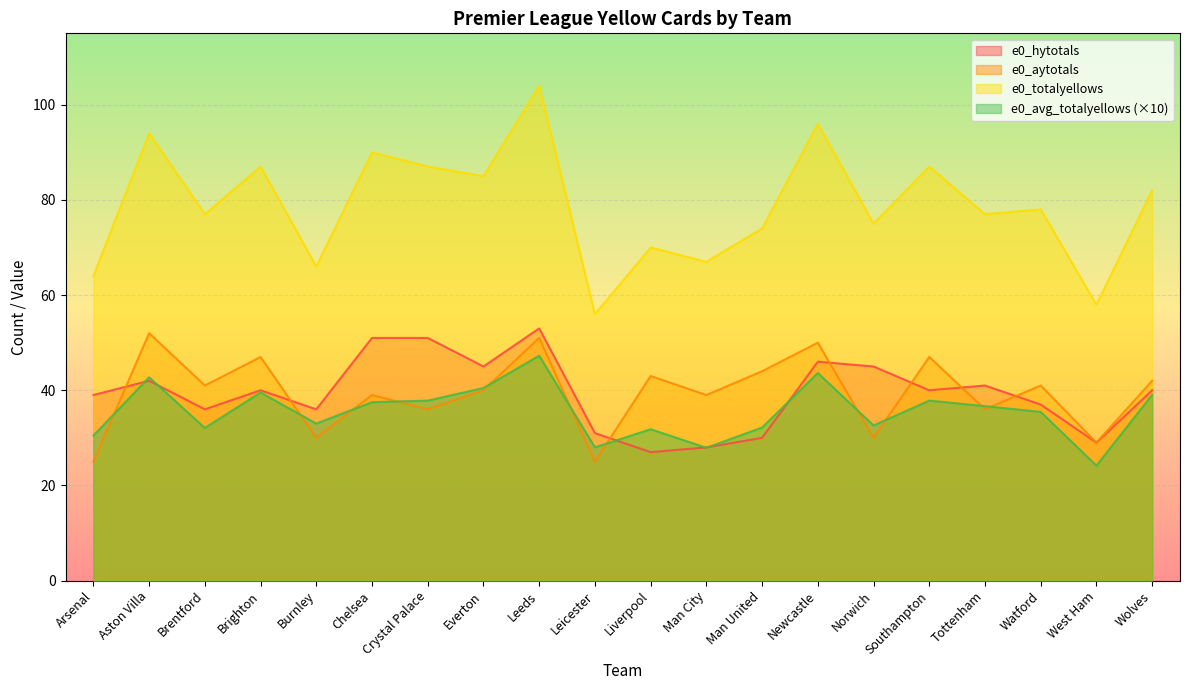

How many values in the e0_totalyellows series are below 78?

10